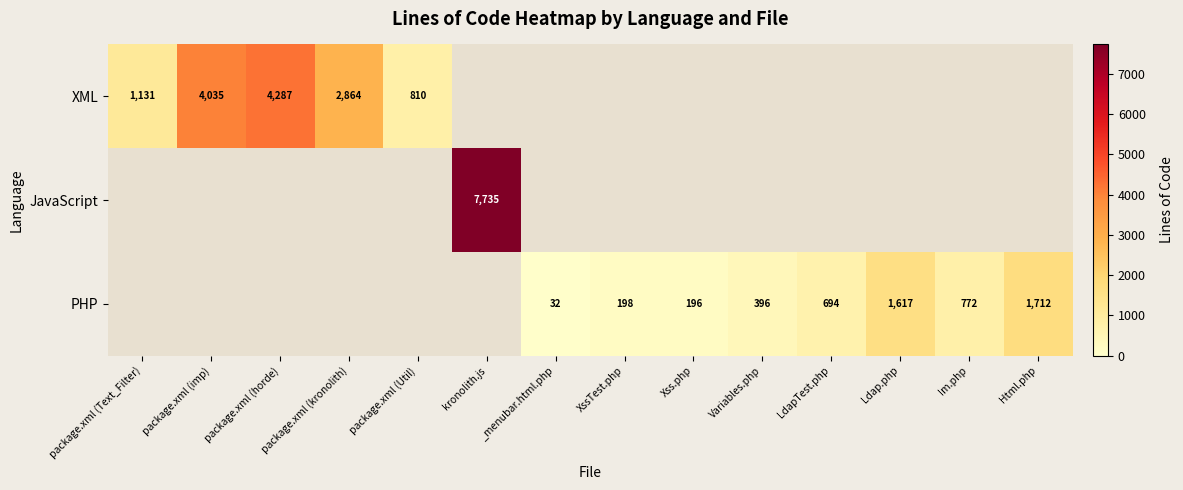

Which label corresponds to the smallest value in the chart?

_menubar.html.php